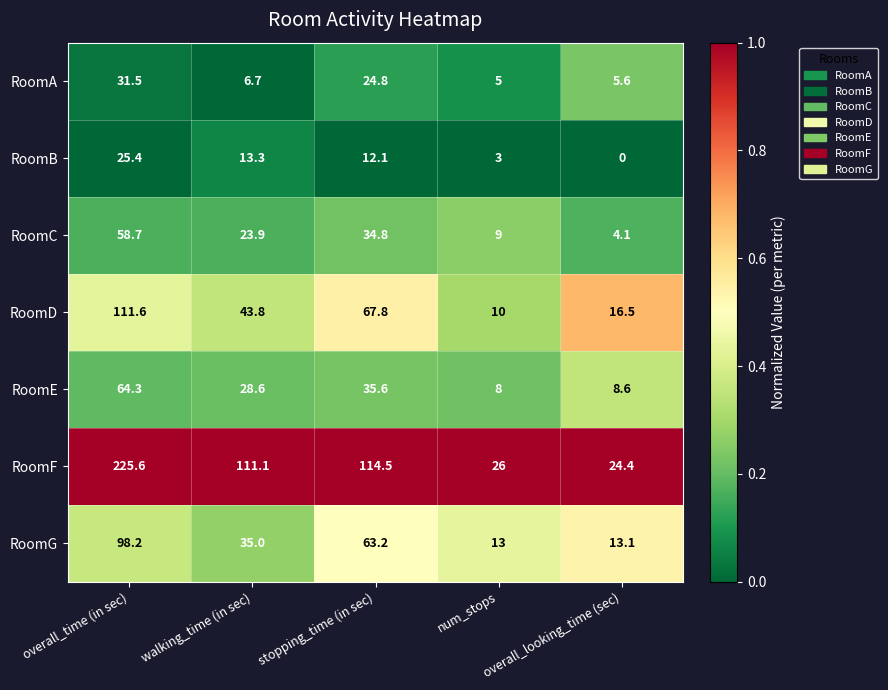

Is it true that RoomF equals 111.1 at walking_time (in sec)?

True